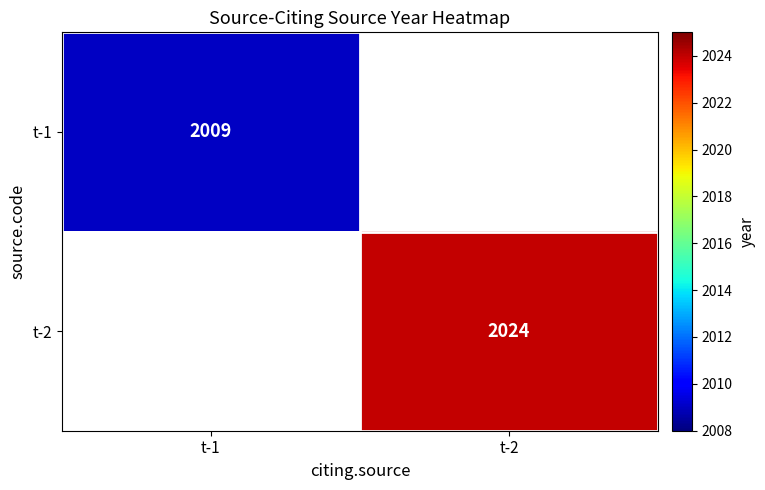

The t-2 series shows 644 at t-2. True or false?

False